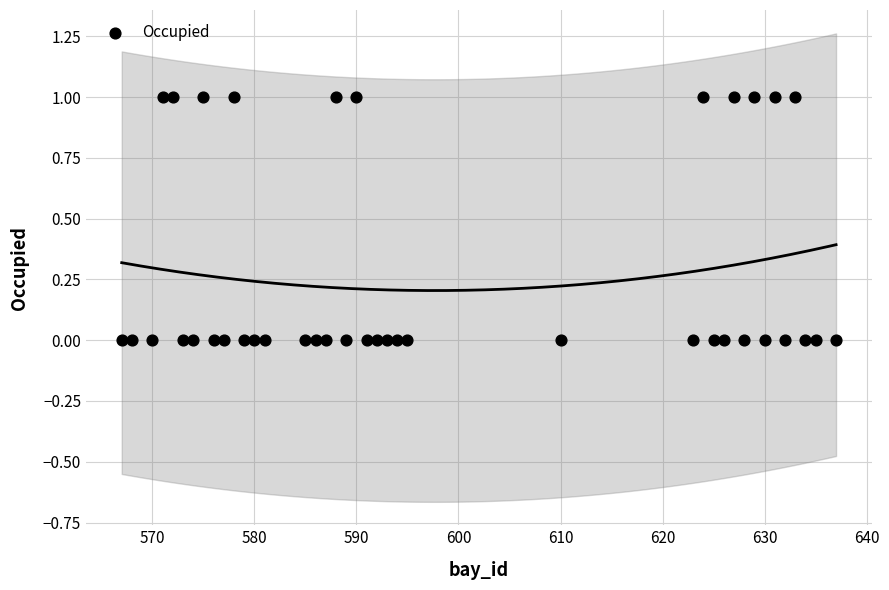

What is the range of X values (max minus min)?

70